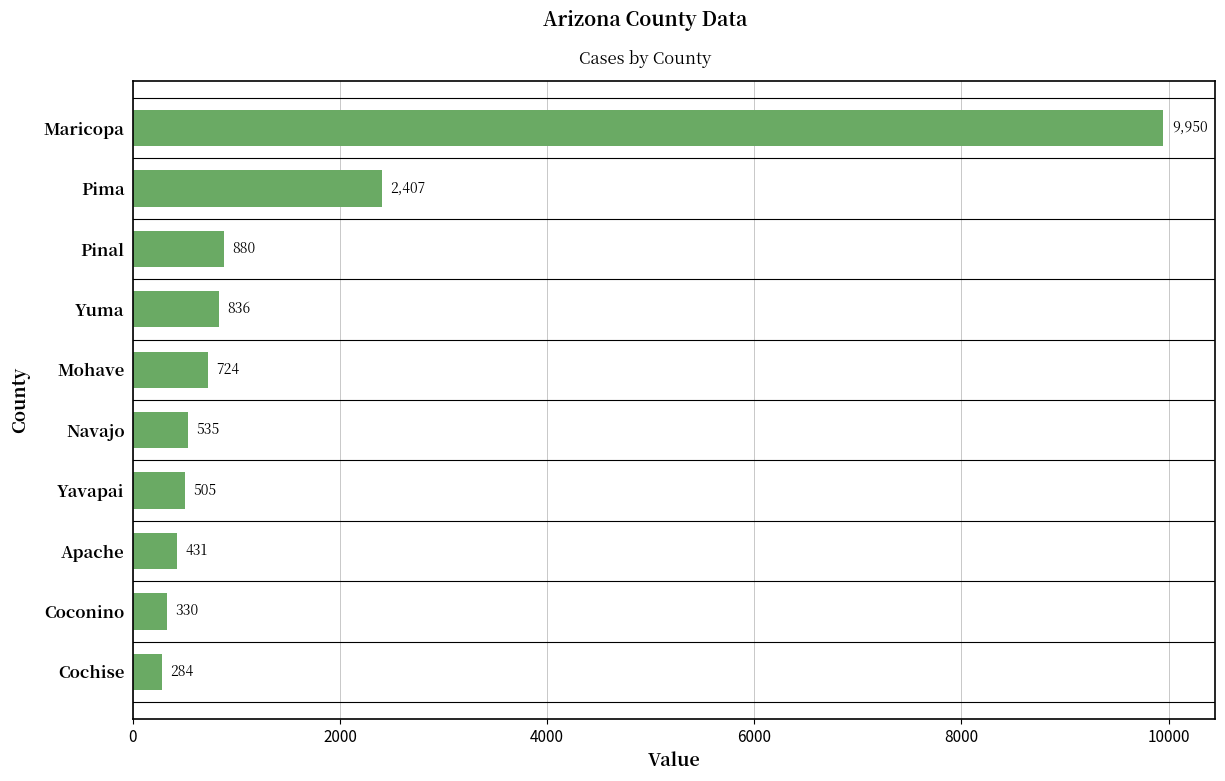

What is the average value?

1688